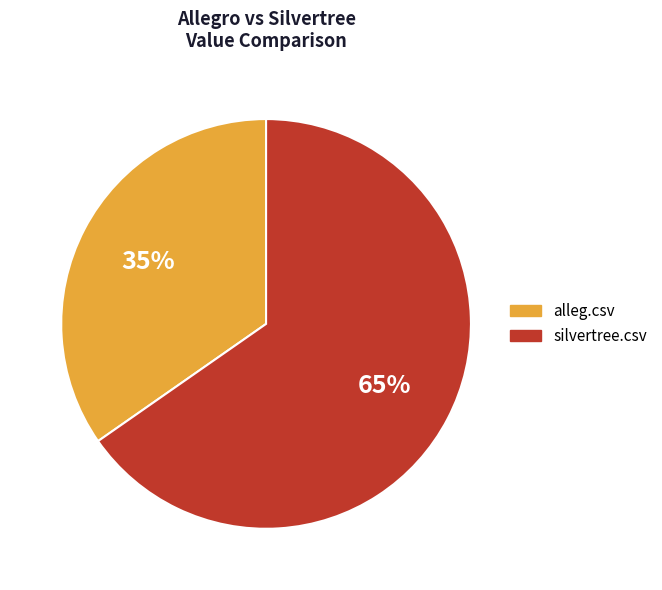

To the nearest percent, what is the average slice percentage?

50%